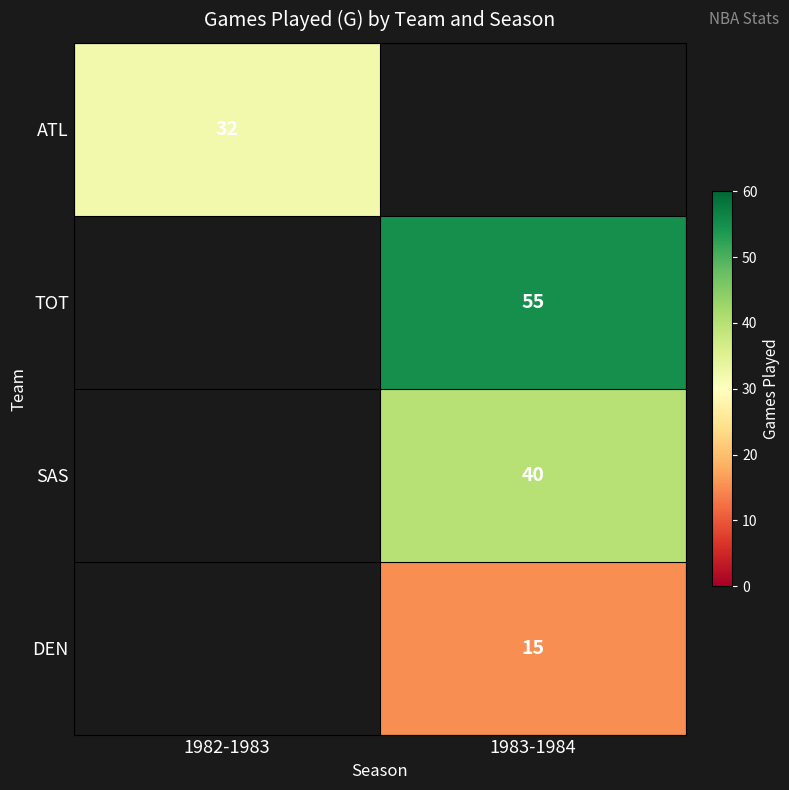

Is it true that DEN equals 5 at 1983-1984?

False